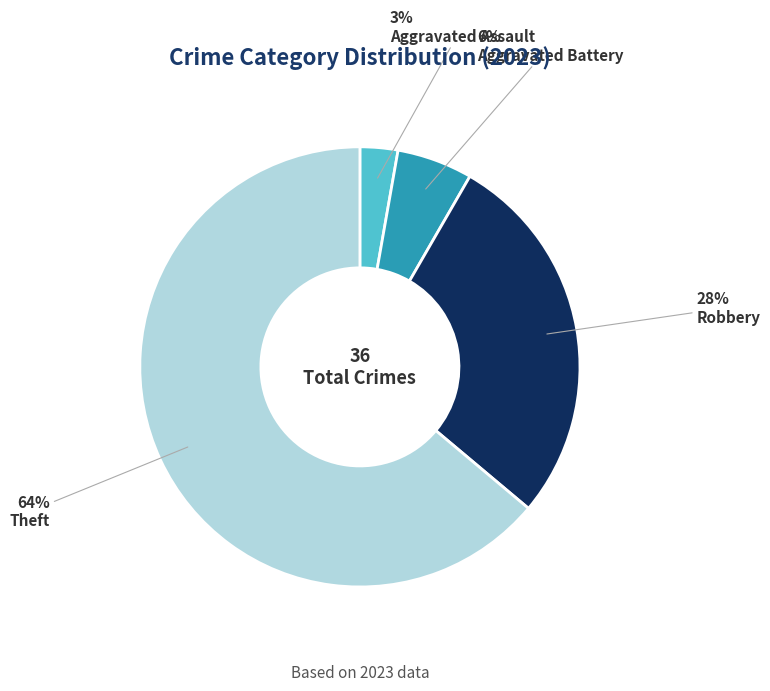

To the nearest percent, what is the average slice percentage?

25%